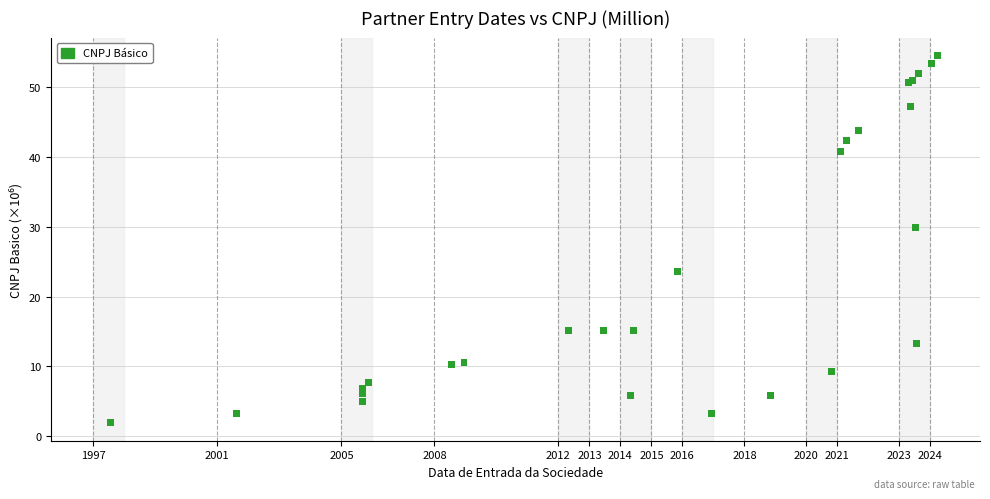

What Y value in the scatter plot is closest to 28?

30.0